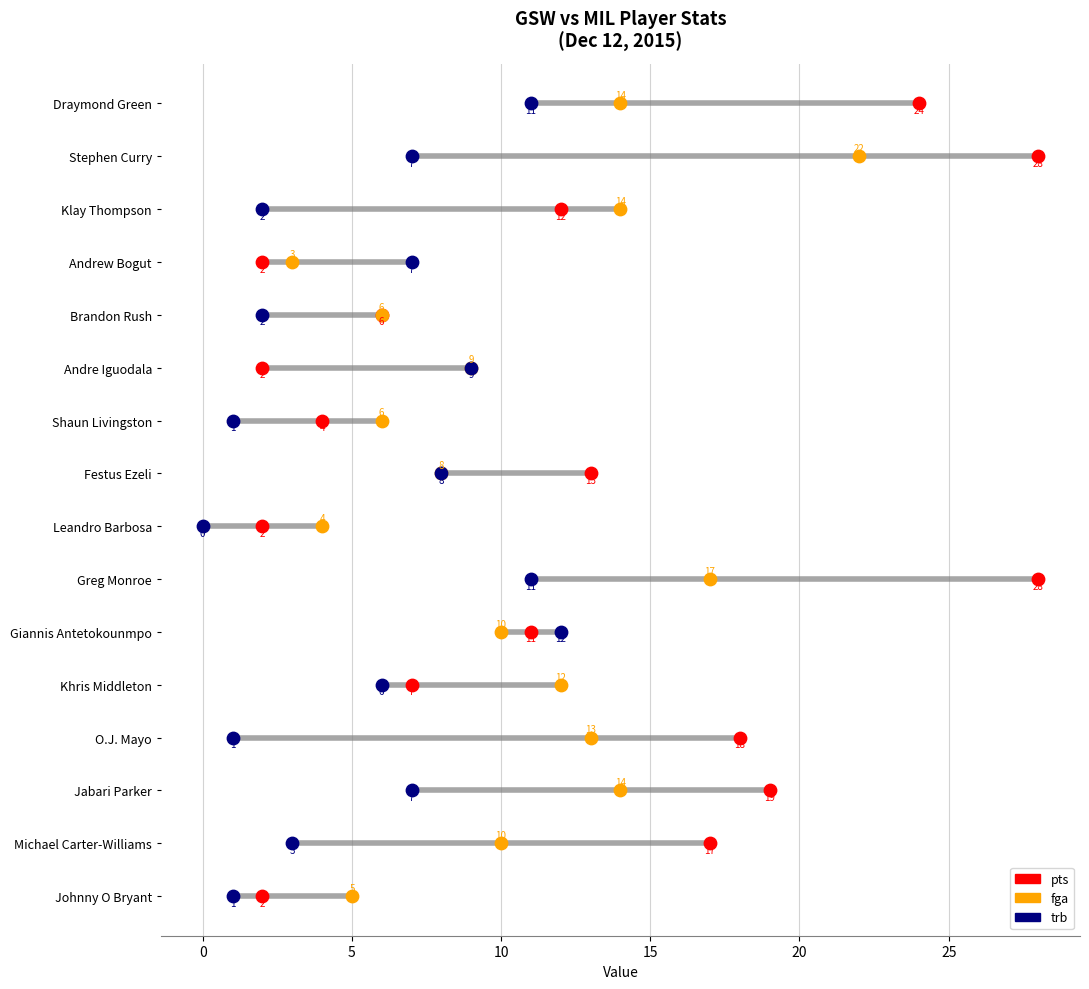

What are all the series names shown in the legend?

pts, fga, trb